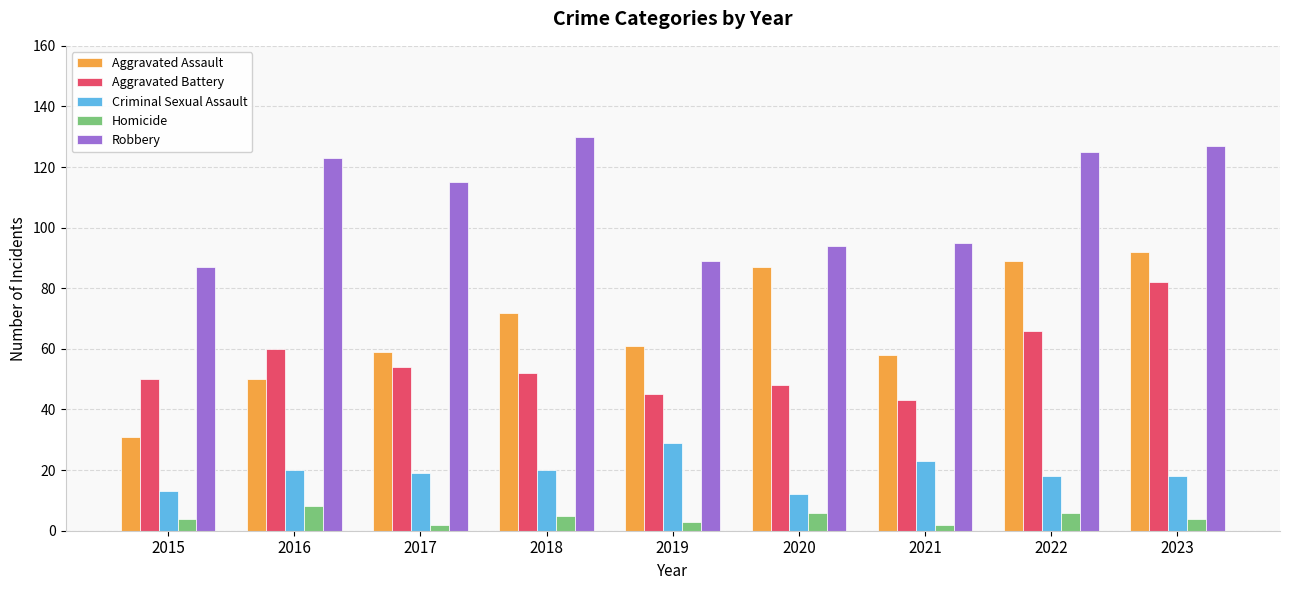

What is the sum of the Aggravated Battery values at 2016 and 2022?

126